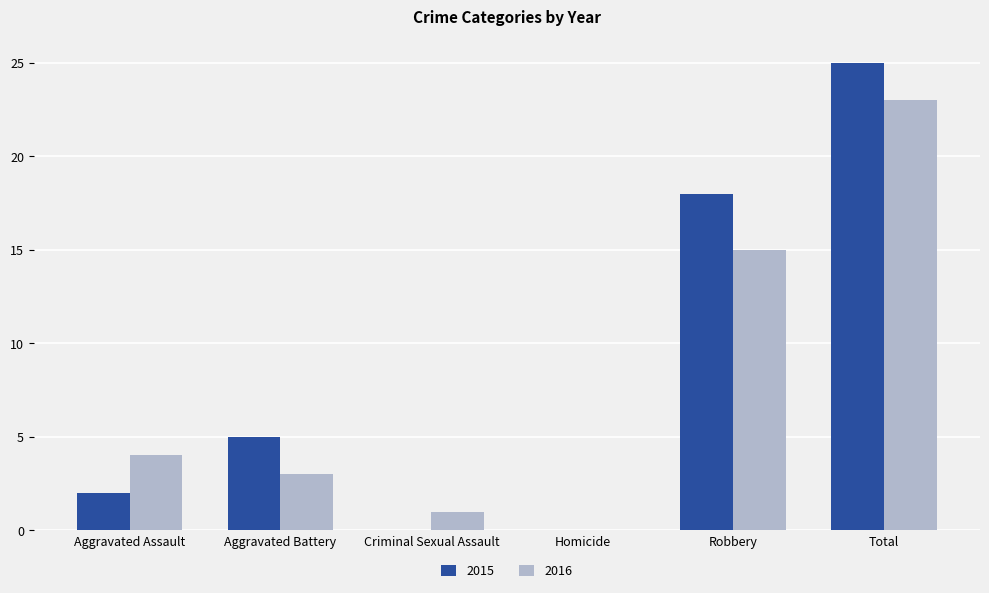

Between Aggravated Battery and Criminal Sexual Assault, which series saw the biggest shift?

2015